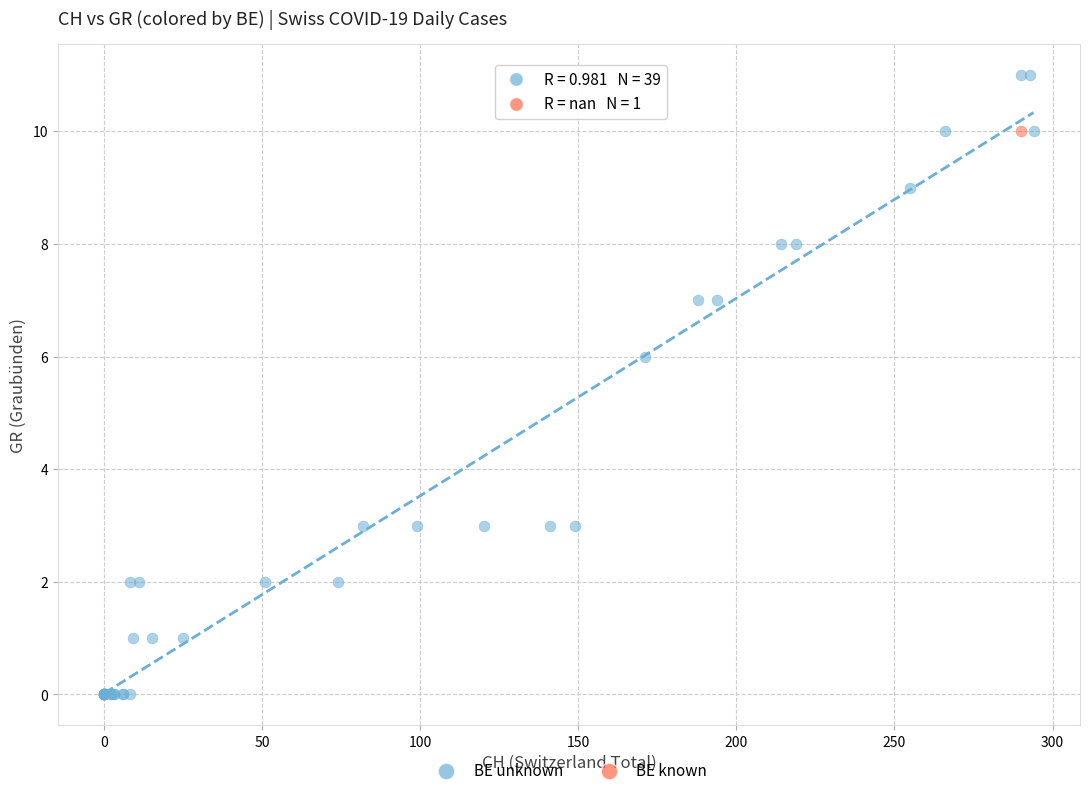

What are all the series names shown in the legend?

BE unknown, BE known